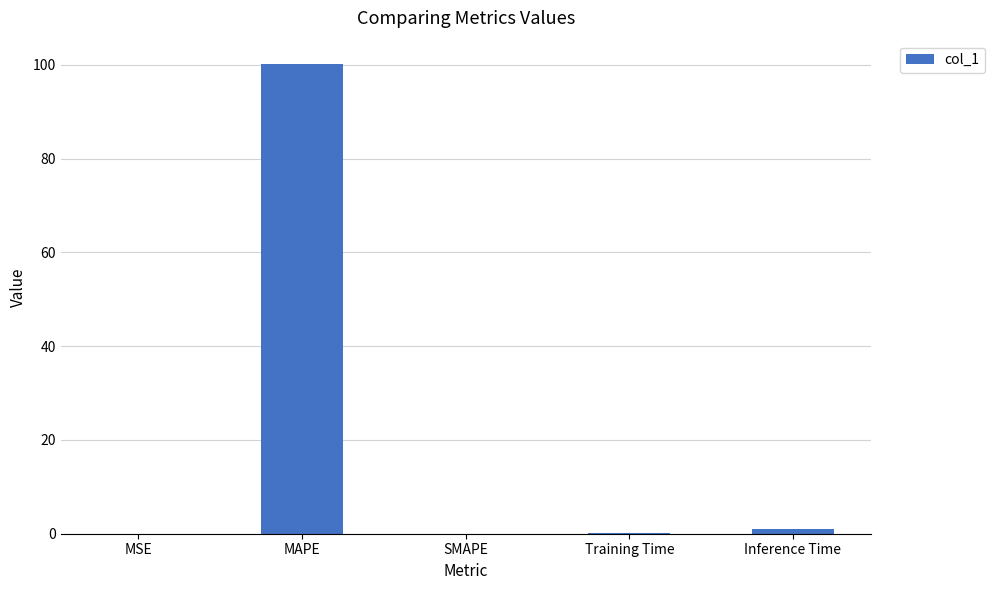

What is the sum of all values?

101.3